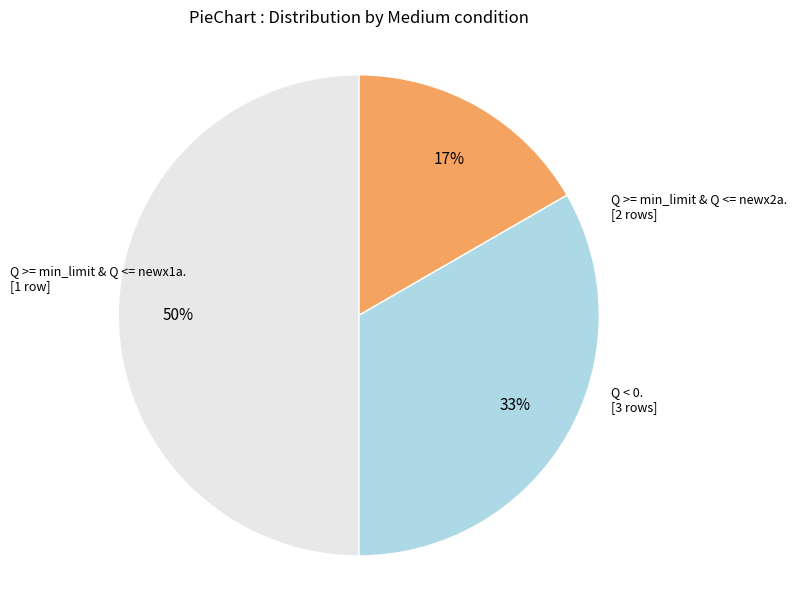

To the nearest percent, what is the difference between the largest and smallest slice percentages?

33%